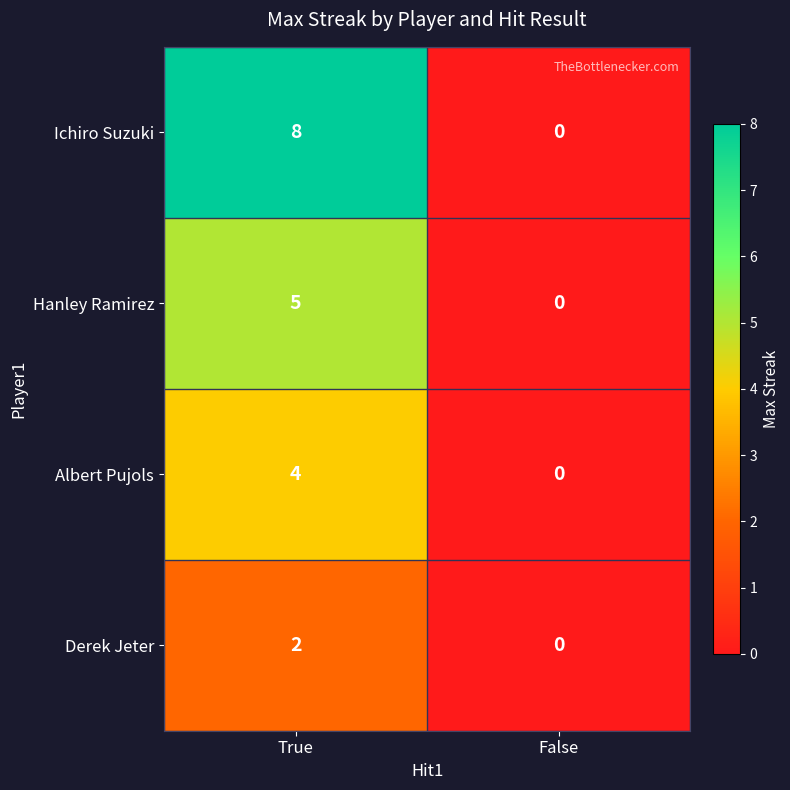

The value of Ichiro Suzuki at False is 2. True or false?

False